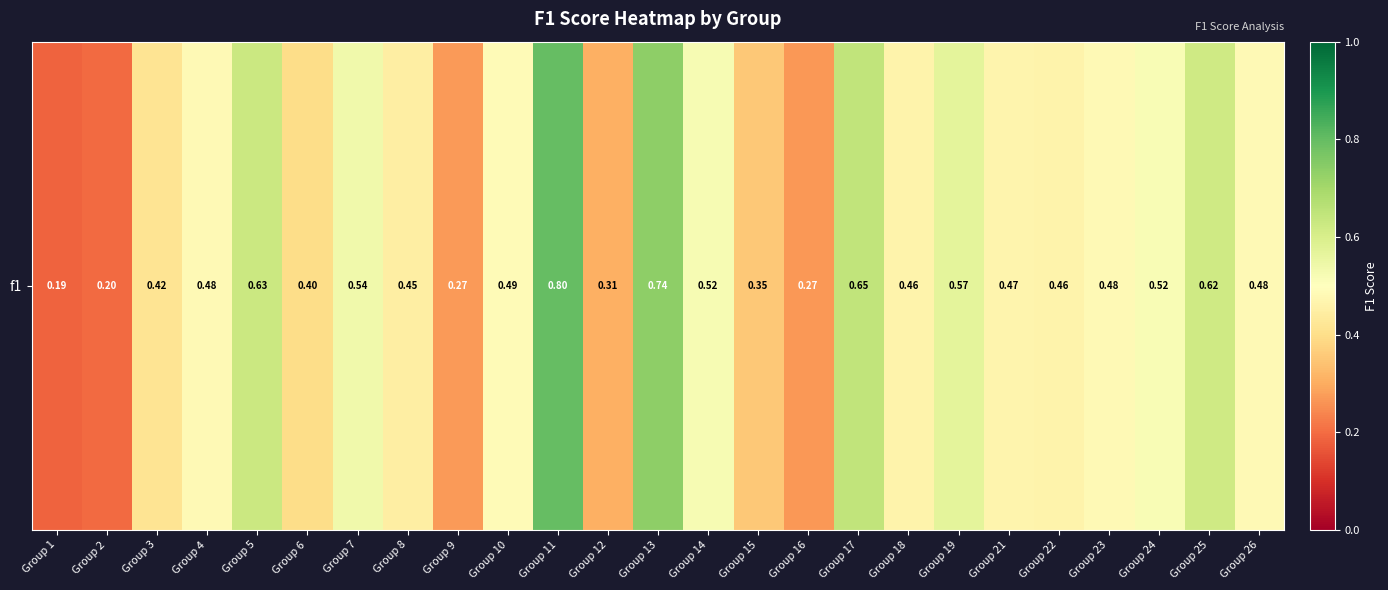

Which label corresponds to the largest value in the chart?

Group 11